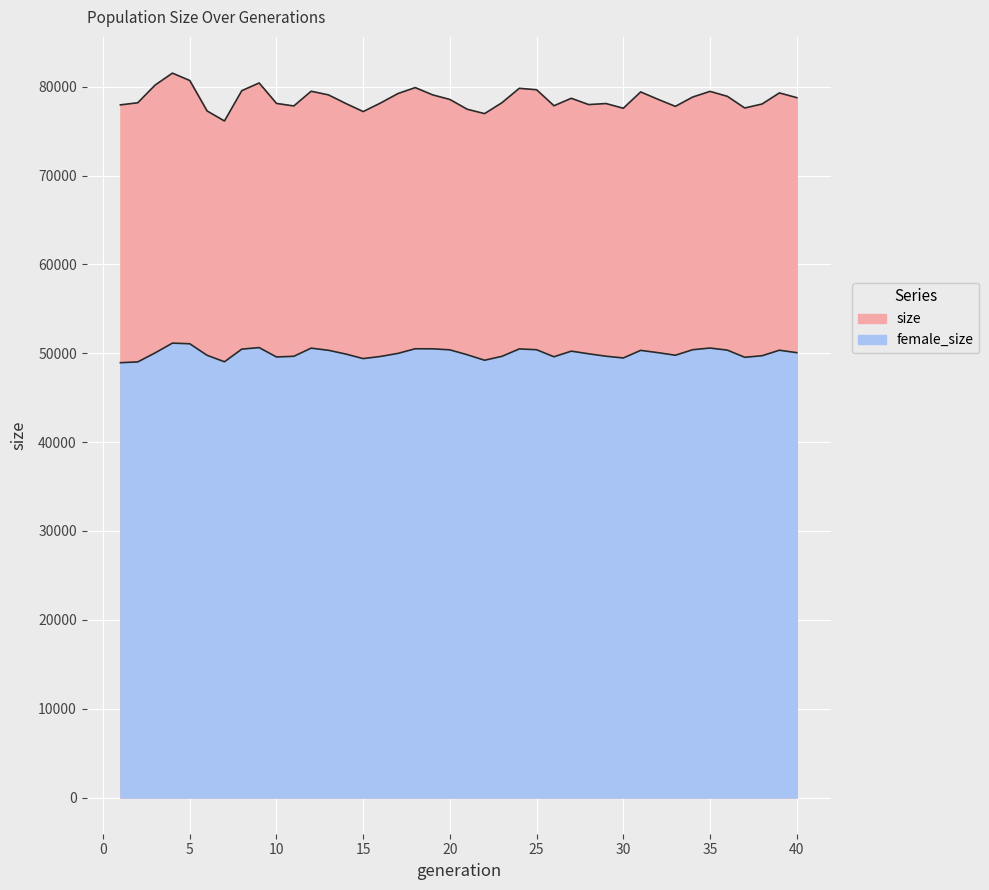

What is the greatest value displayed?

81533